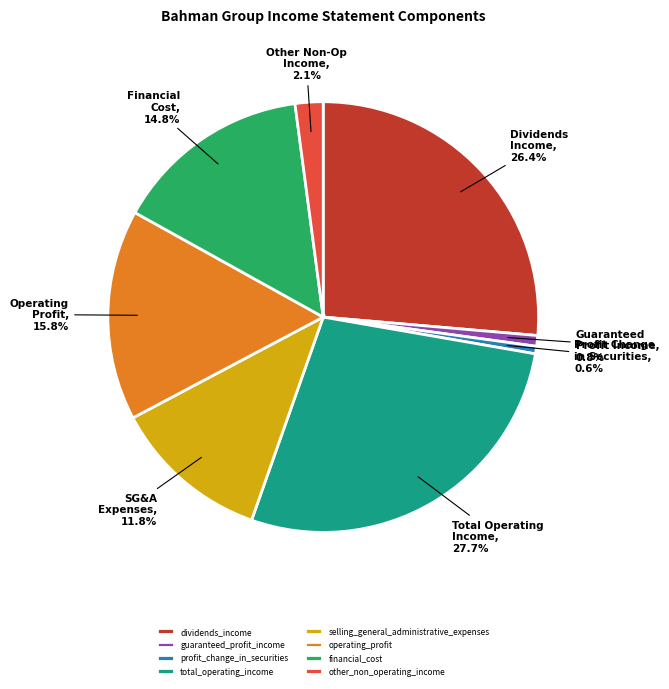

Which slice is the largest?

total_operating_income